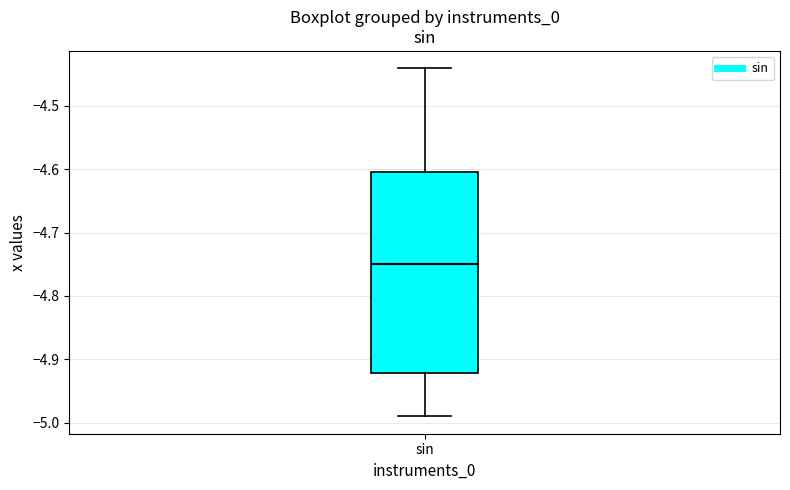

Transcribe this box plot: give where the median line is, the range the box spans, and where the two whiskers end, as read against the y-axis. The values are not printed on the chart, so give them approximately, as read against the axis.

median -4.75, box -4.92 to -4.61, whiskers -4.99 to -4.44